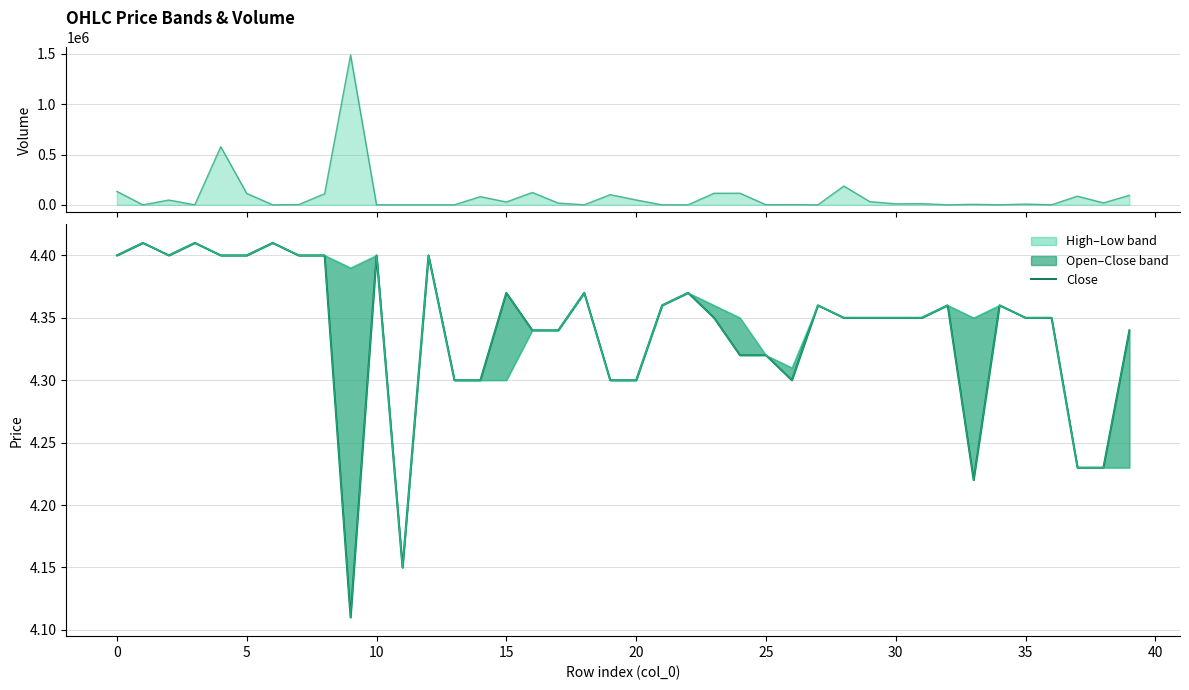

What is the total value across all series at 16?

13.0